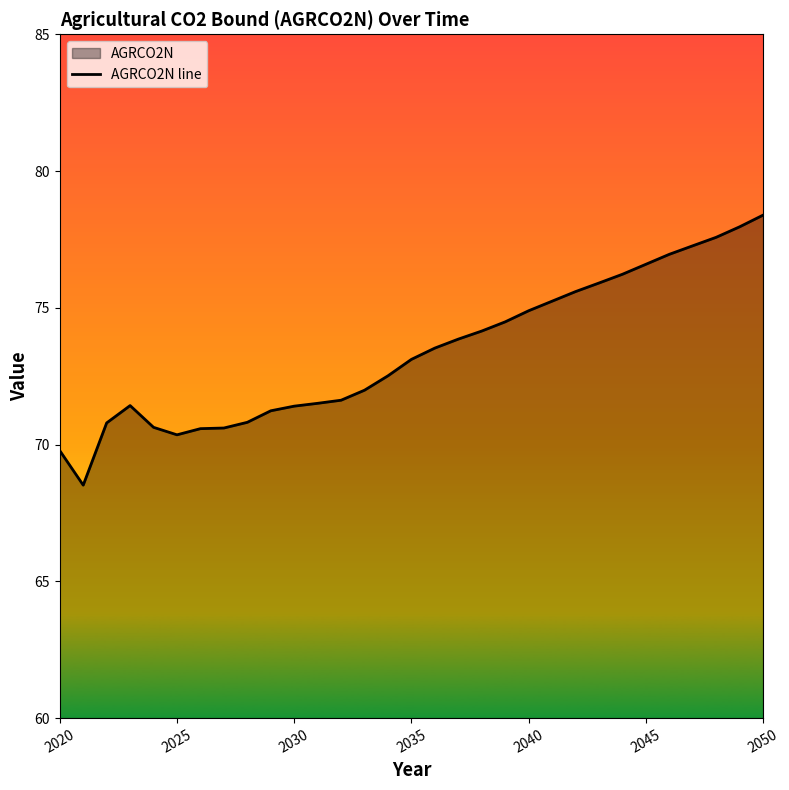

The chart shows a value of 76.6 at 2045. True or false?

True